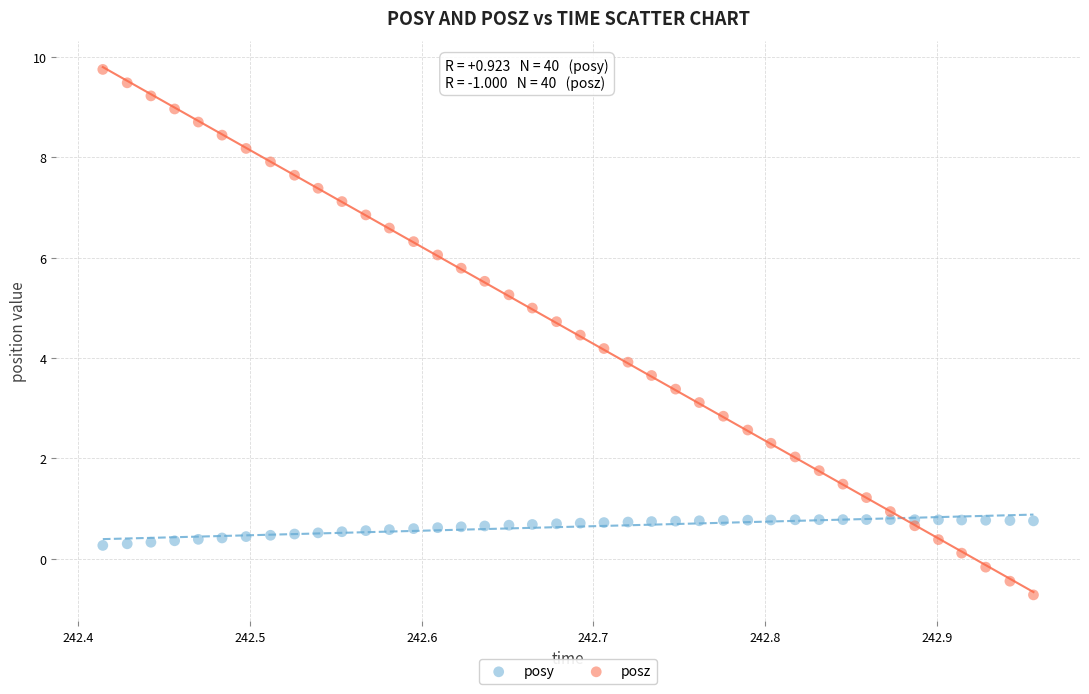

What are all the series names shown in the legend?

posy, posz